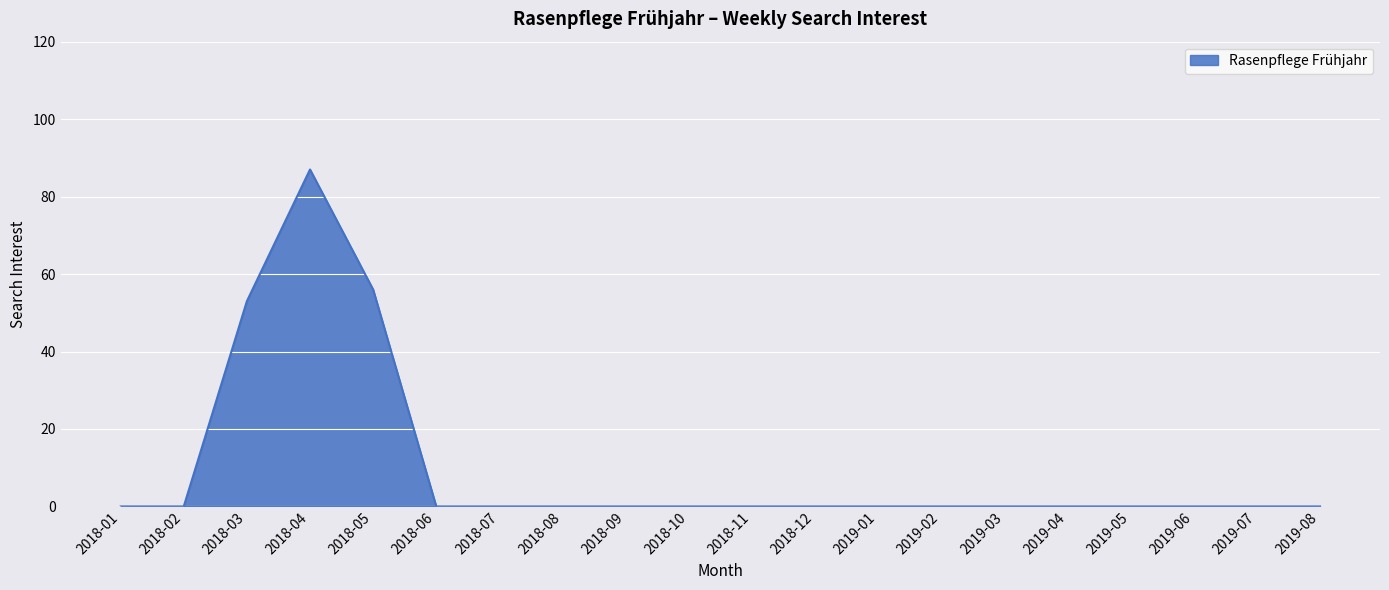

At which label is the value closest to 43?

2018-03